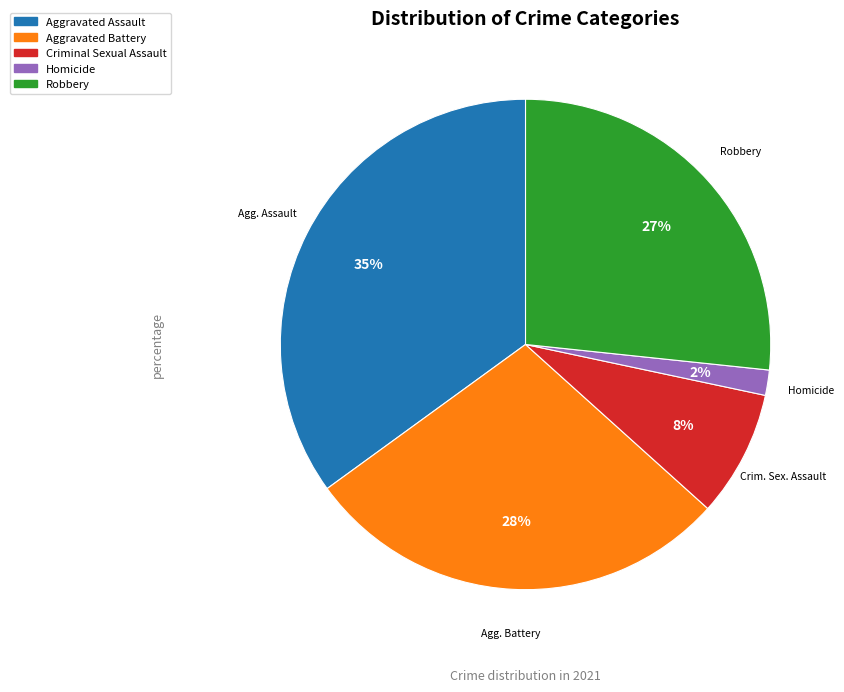

How many segments does this pie chart have?

5